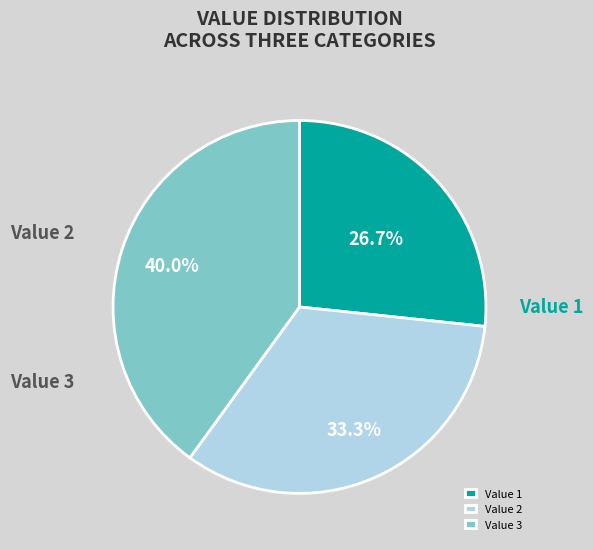

What is the largest slice in the pie chart?

Value 3